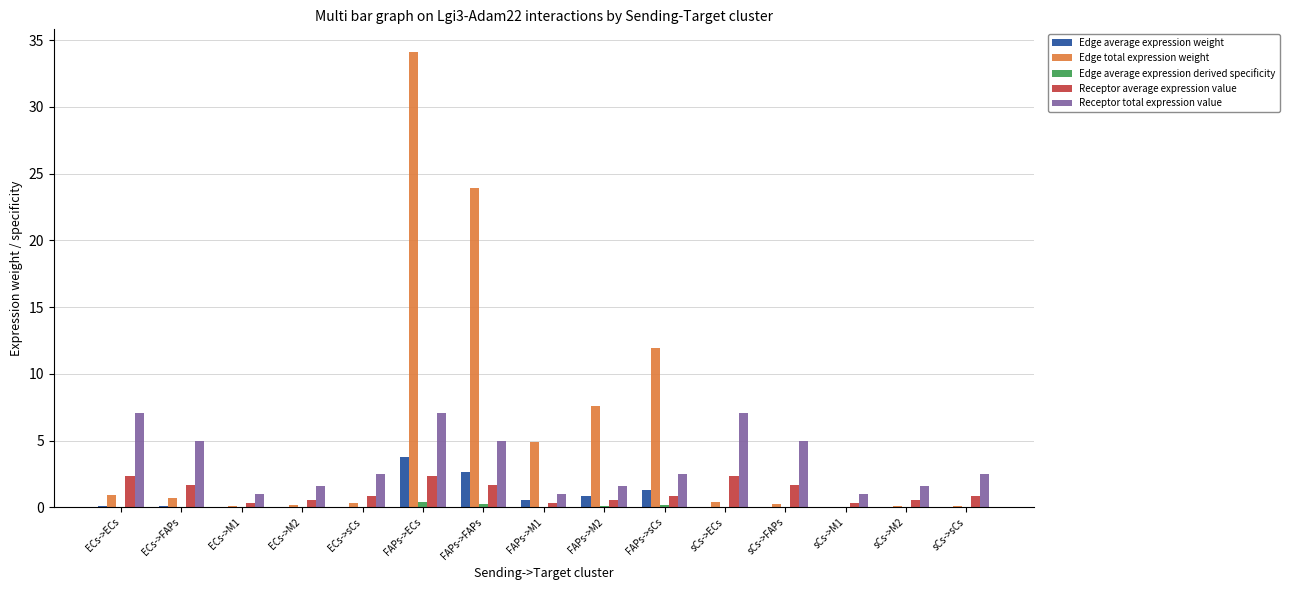

What is the average value of the Edge average expression derived specificity series?

0.1